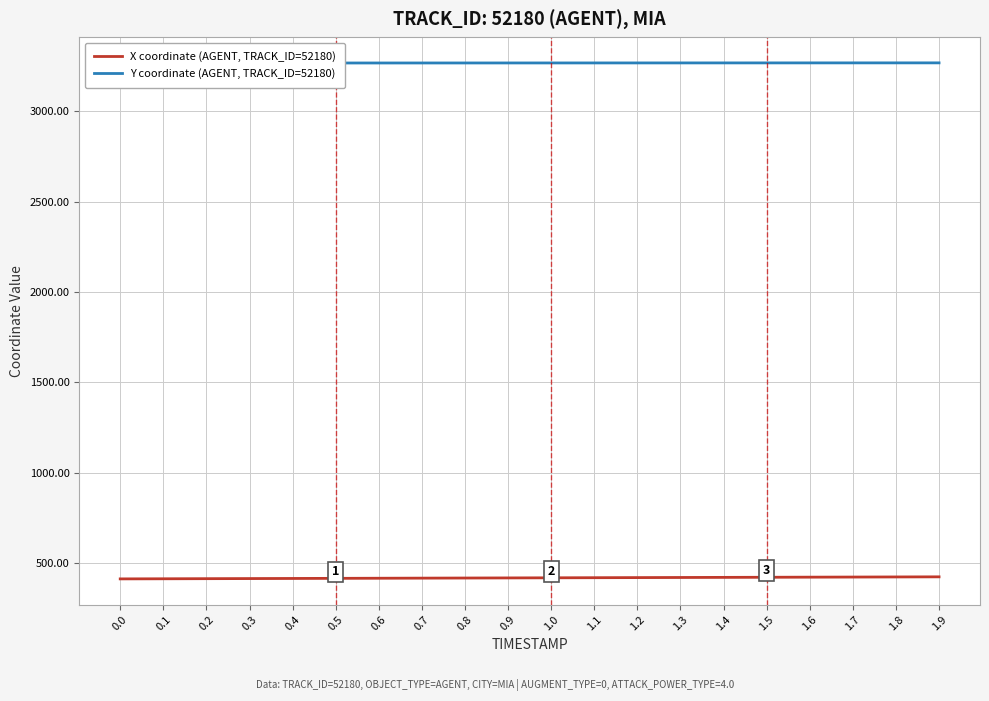

Which series has the largest range (max minus min)?

X coordinate (AGENT, TRACK_ID=52180)